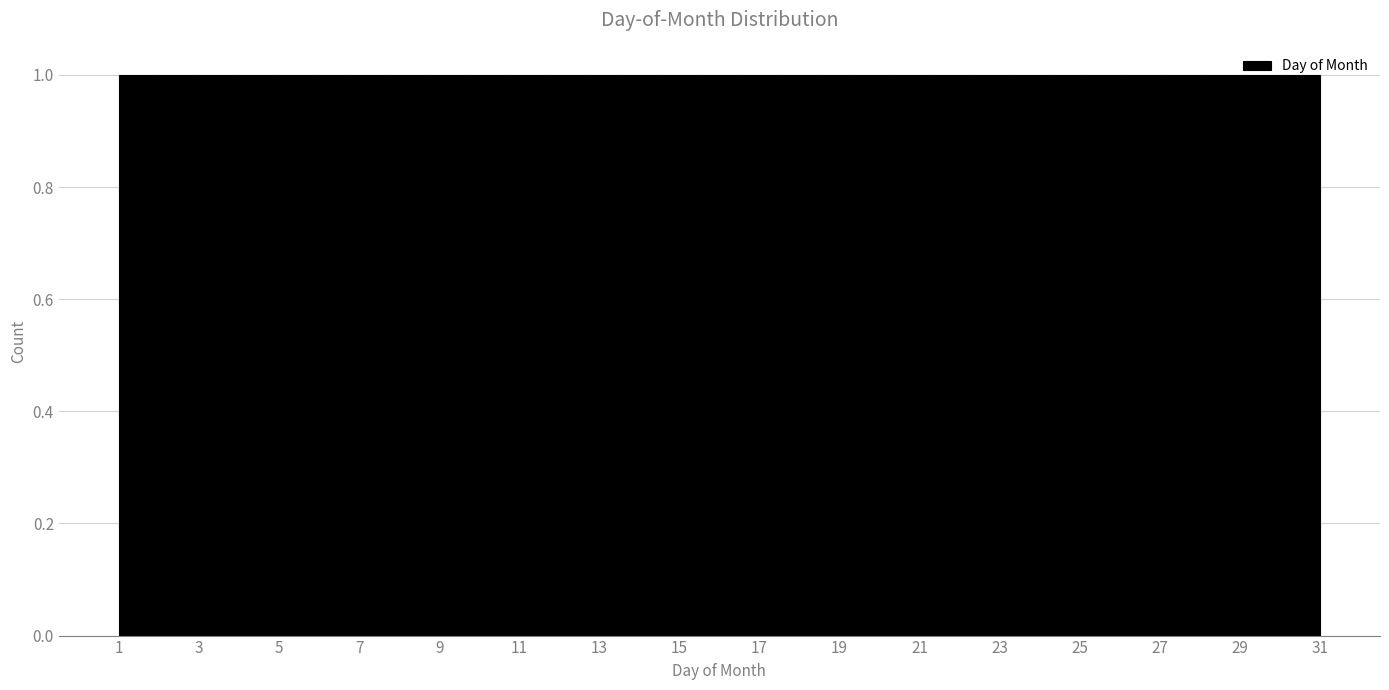

What is the height of the bar covering 3.0 to 4.0 on the x-axis? Neither the bar edges nor the heights are printed on the chart, so give them approximately, as read against the axes.

1